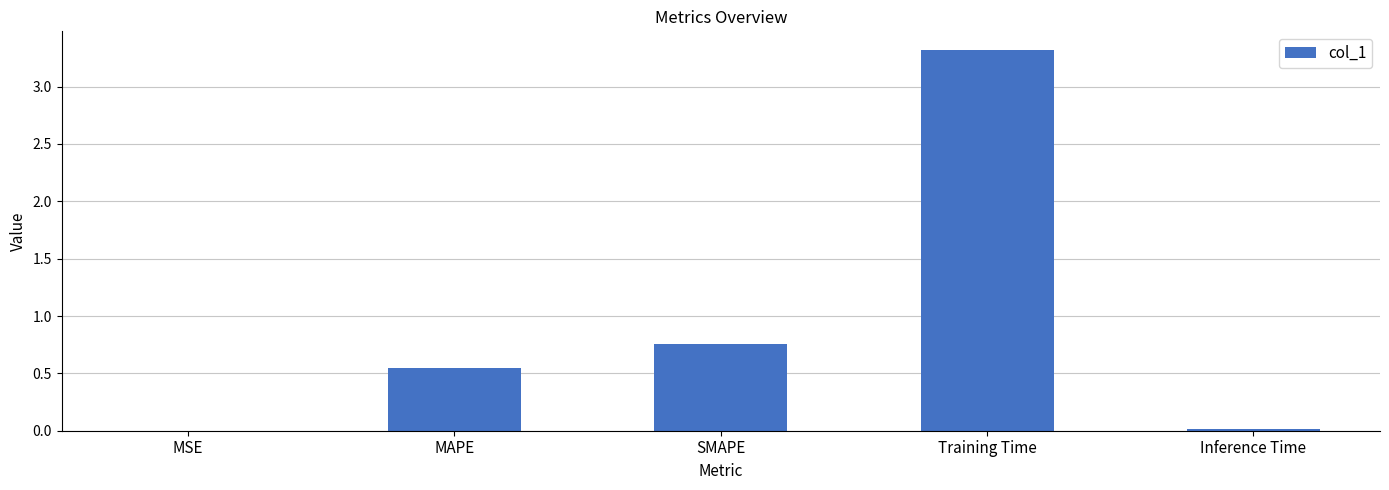

Are the bars grouped side by side (vs. stacked)?

No